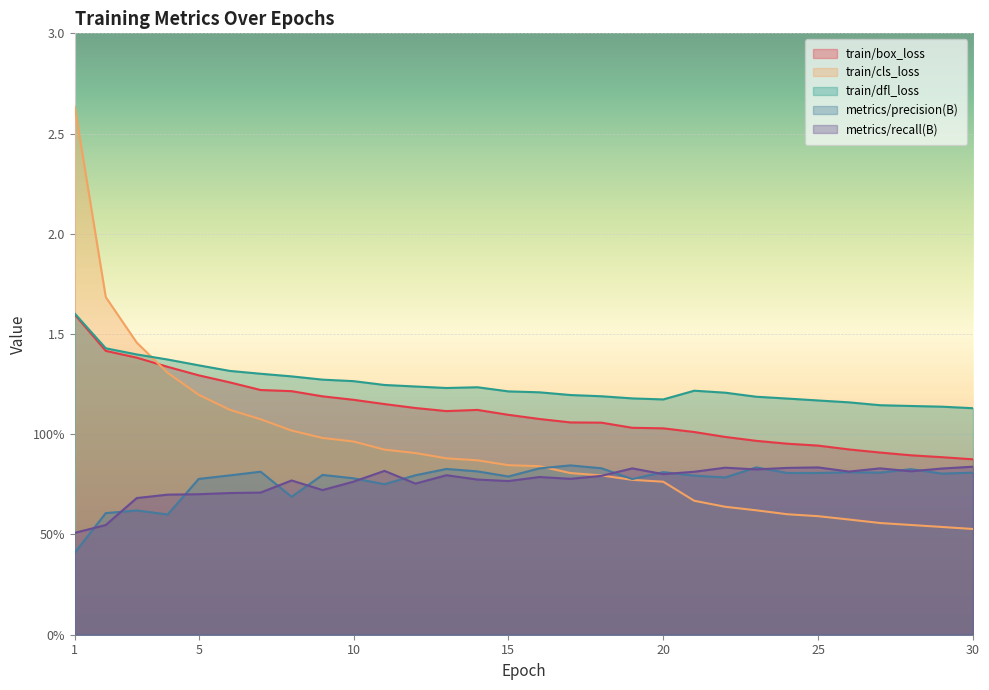

Which series has the largest range (max minus min)?

train/cls_loss